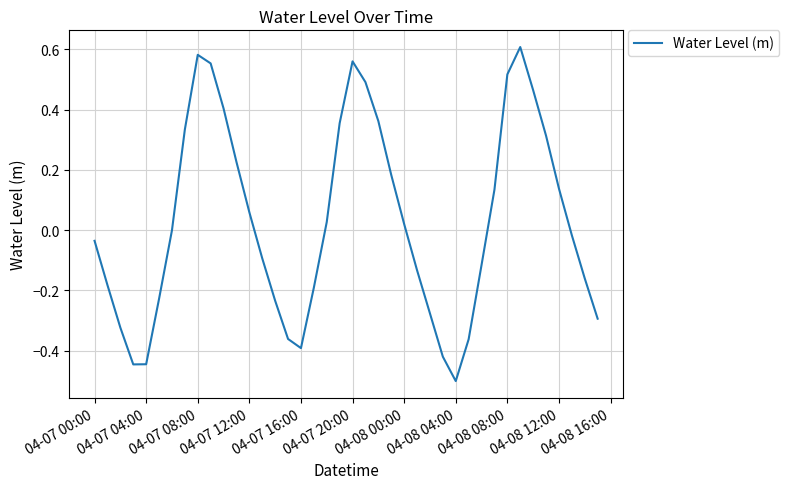

What is the smallest value displayed?

-0.5